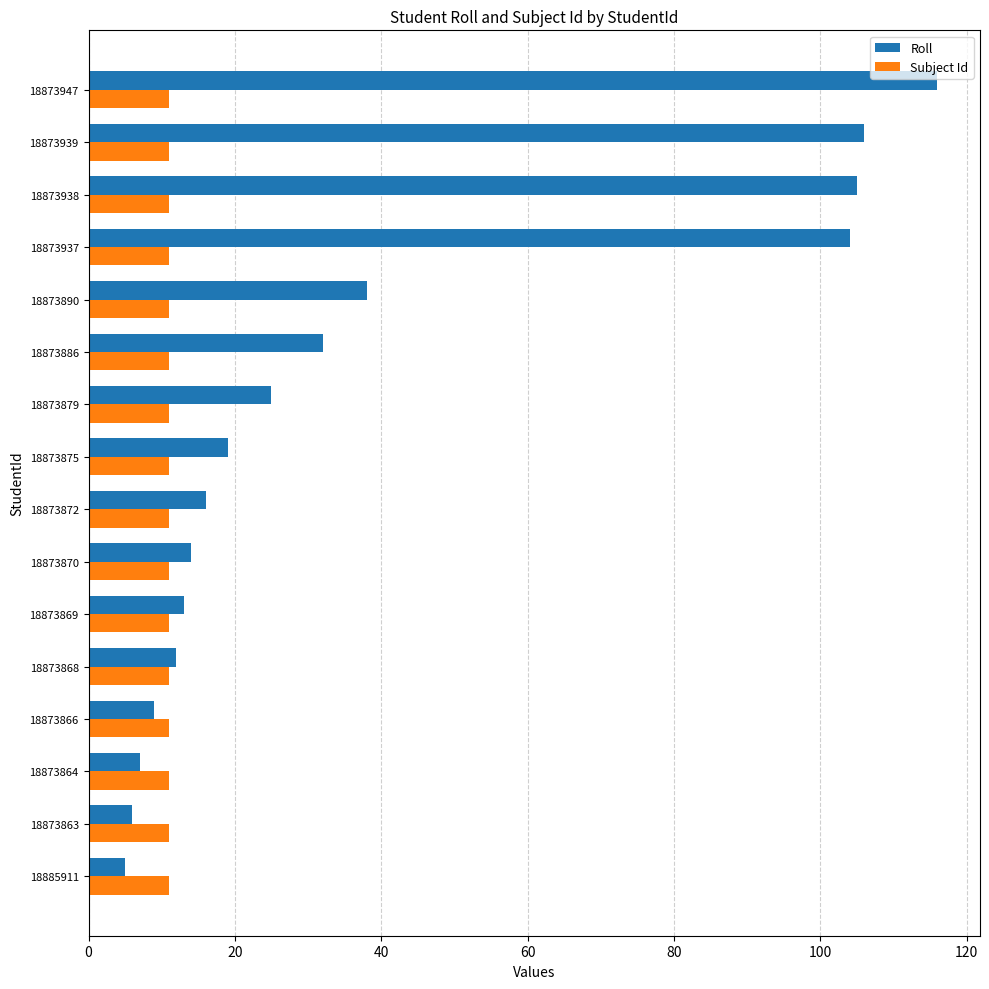

How many data points in Roll are less than 19?

8